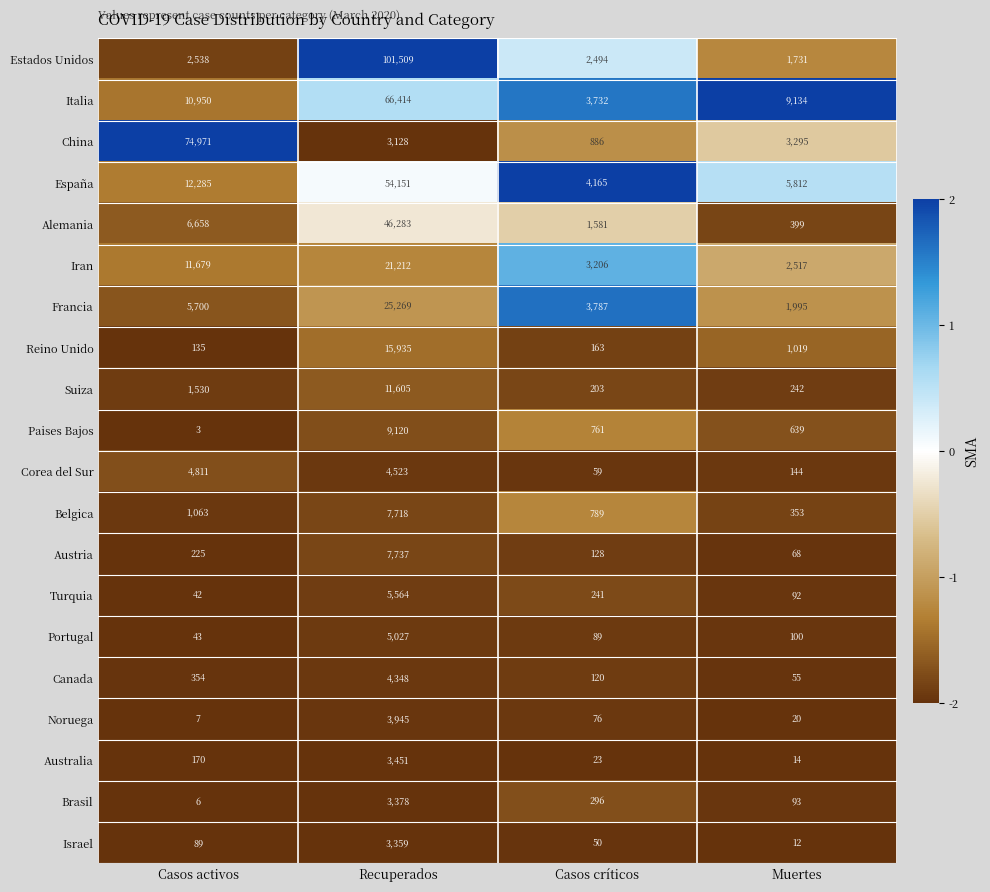

Where does the Corea del Sur series first go above 4523?

Casos activos